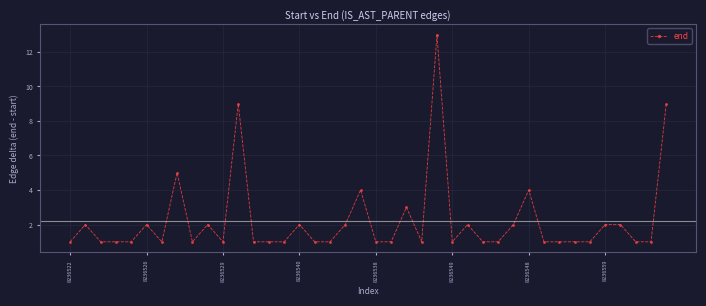

What is the average value?

2